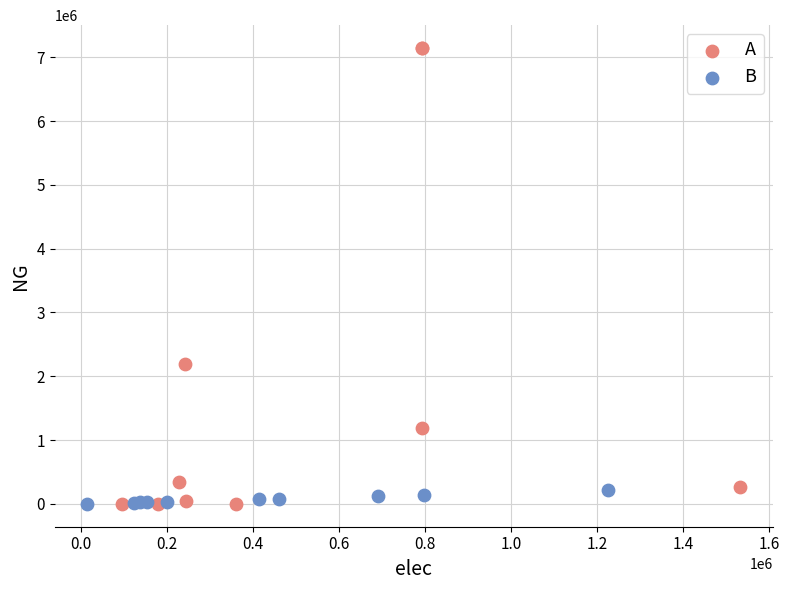

Which series contains the highest Y value?

A